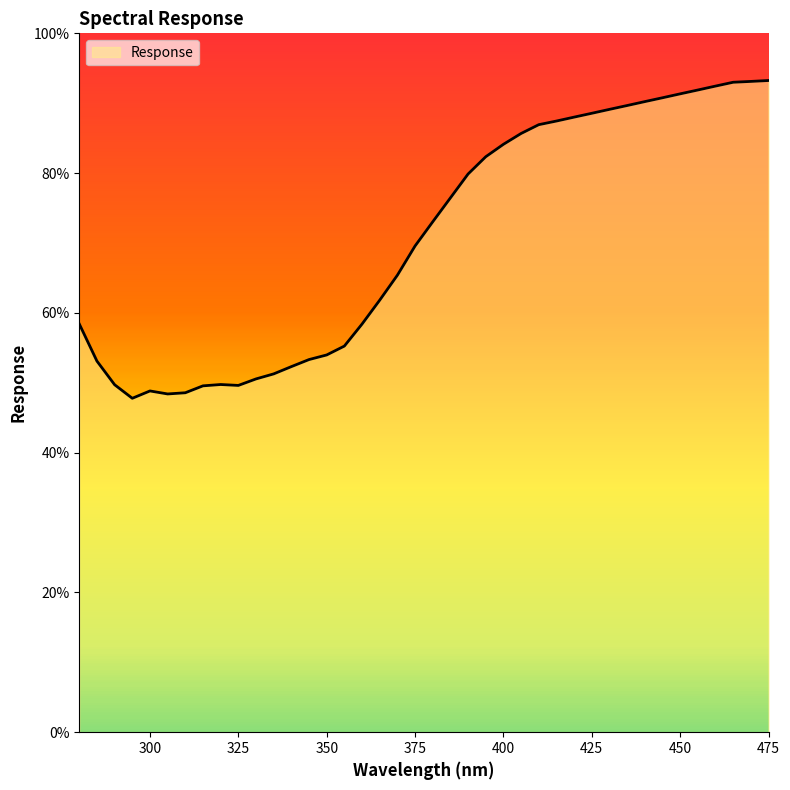

Reading left to right, transcribe all the data shown in this chart.

280.0=58.4	285.0=53.1	290.0=49.7	295.0=47.8	300.0=48.8	305.0=48.4	310.0=48.6	315.0=49.6	320.0=49.8	325.0=49.6	330.0=50.5	335.0=51.3	340.0=52.3	345.0=53.3	350.0=54.0	355.0=55.2	360.0=58.4	365.0=61.8	370.0=65.4	375.0=69.6	380.0=73.0	385.0=76.5	390.0=79.9	395.0=82.3	400.0=84.1	405.0=85.7	410.0=86.9	415.0=87.5	420.0=88.0	425.0=88.6	430.0=89.1	435.0=89.7	440.0=90.2	445.0=90.8	450.0=91.3	455.0=91.9	460.0=92.5	465.0=93.0	470.0=93.1	475.0=93.2